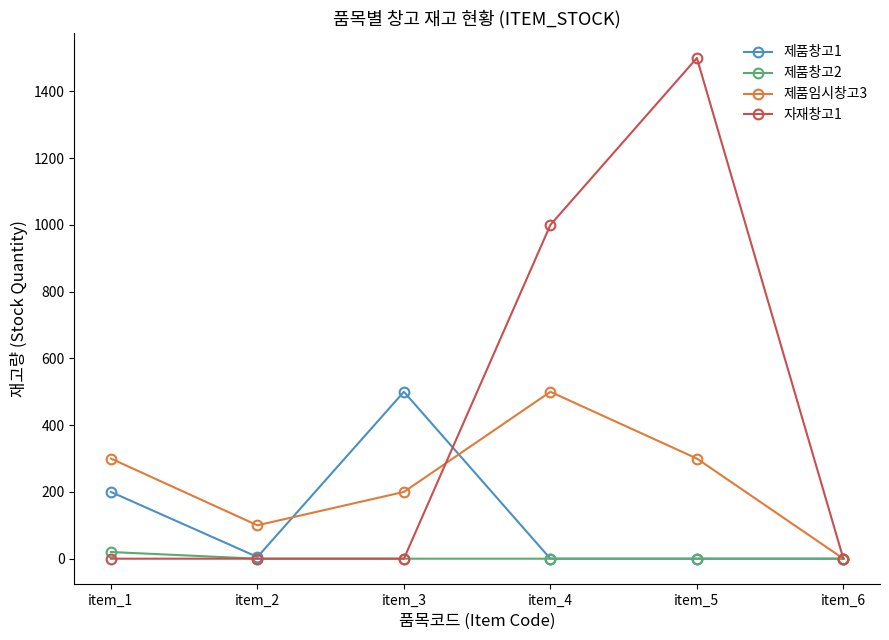

Read the 제품임시창고3 value at item_3, to the nearest 50.

200